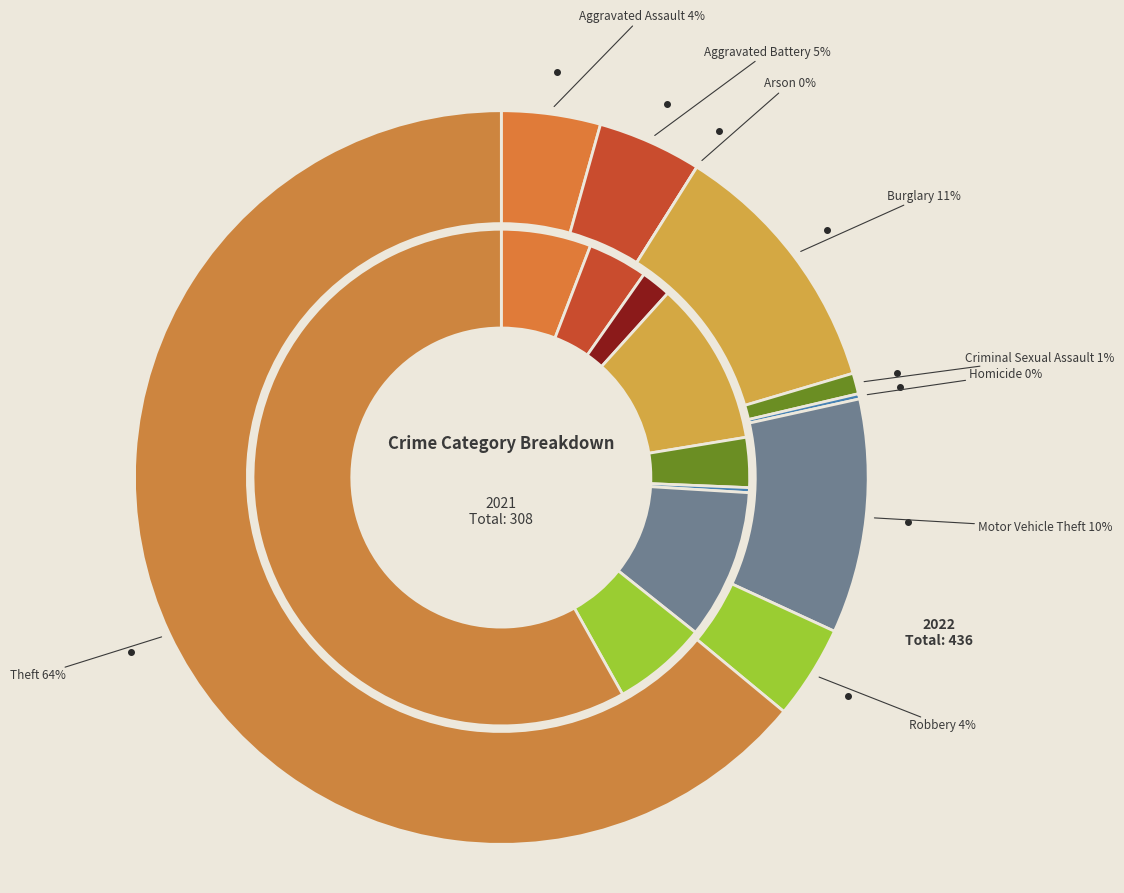

True or false: 5 accounts for 8% of the total.

False